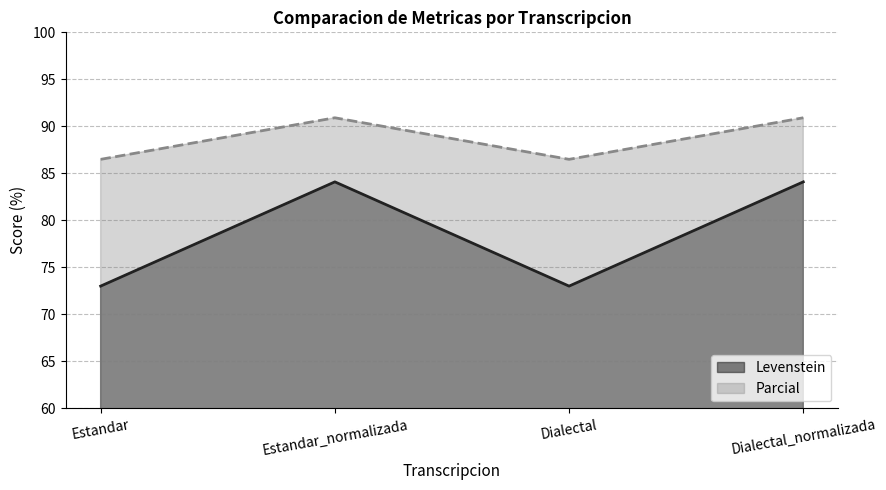

List the series in order of their peak value, lowest first.

Levenstein, Parcial